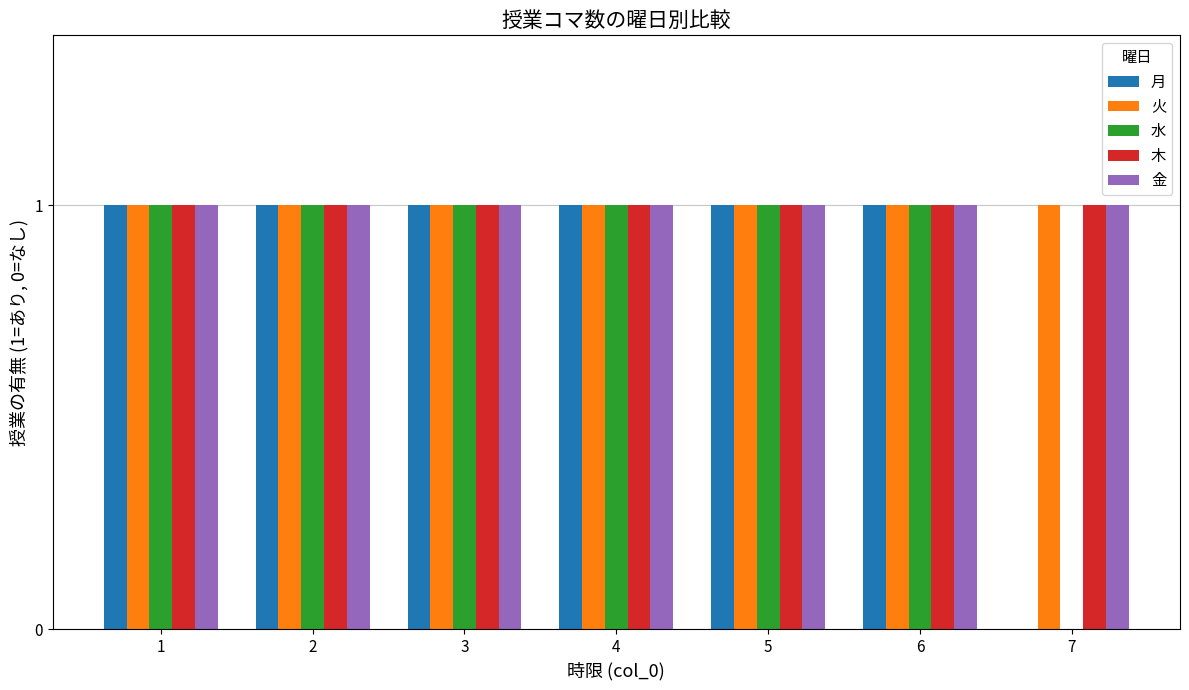

Is it true that 月 equals 1 at 6?

True